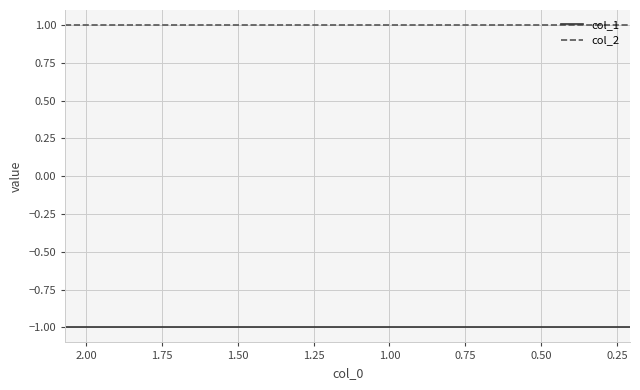

What are all the series names shown in the legend?

col_1, col_2